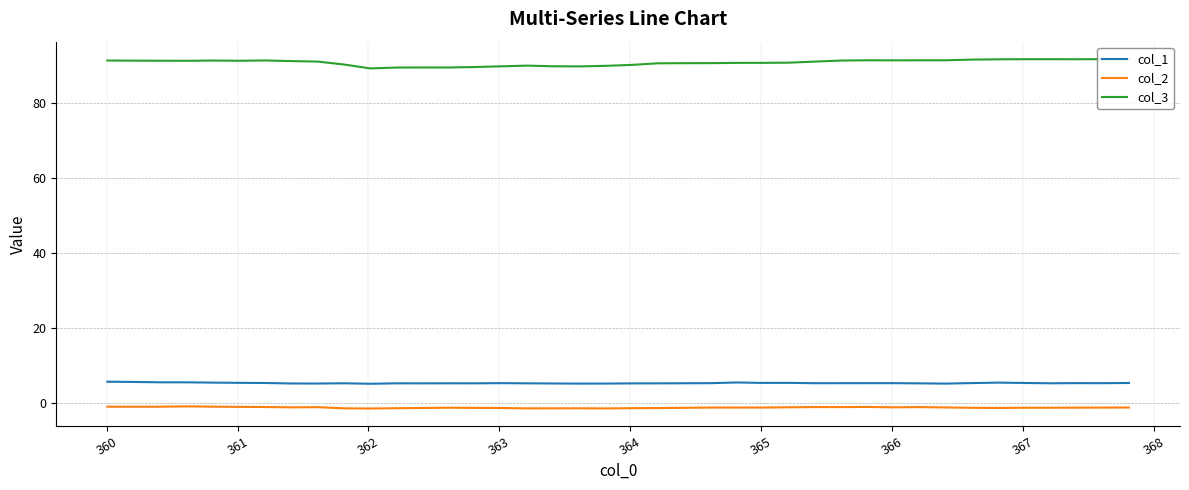

What is the difference between the maximum and minimum values in the col_2 series?

0.6